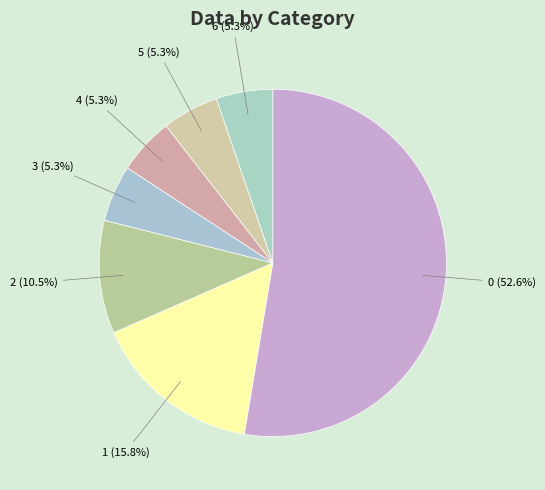

Does any single category account for the majority?

Yes